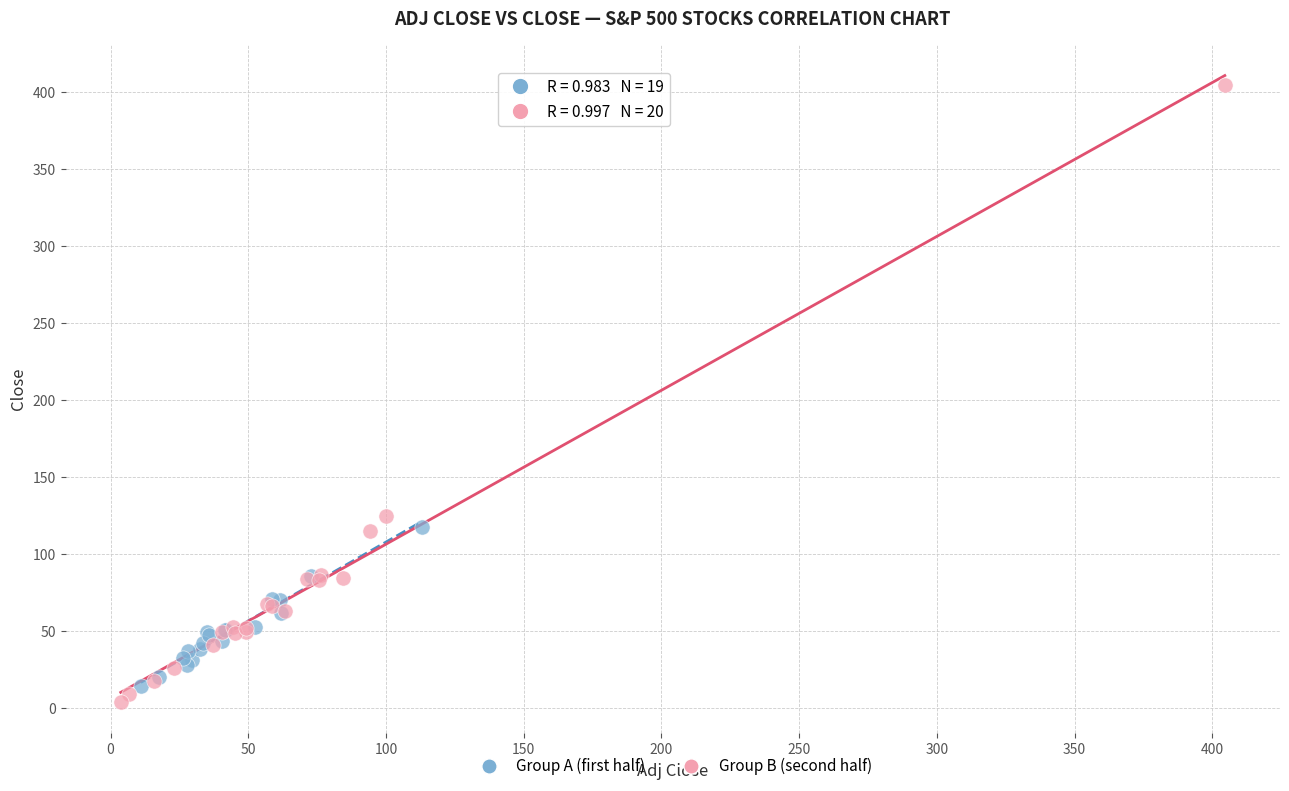

What are all the series names shown in the legend?

Group A (first half), Group B (second half)